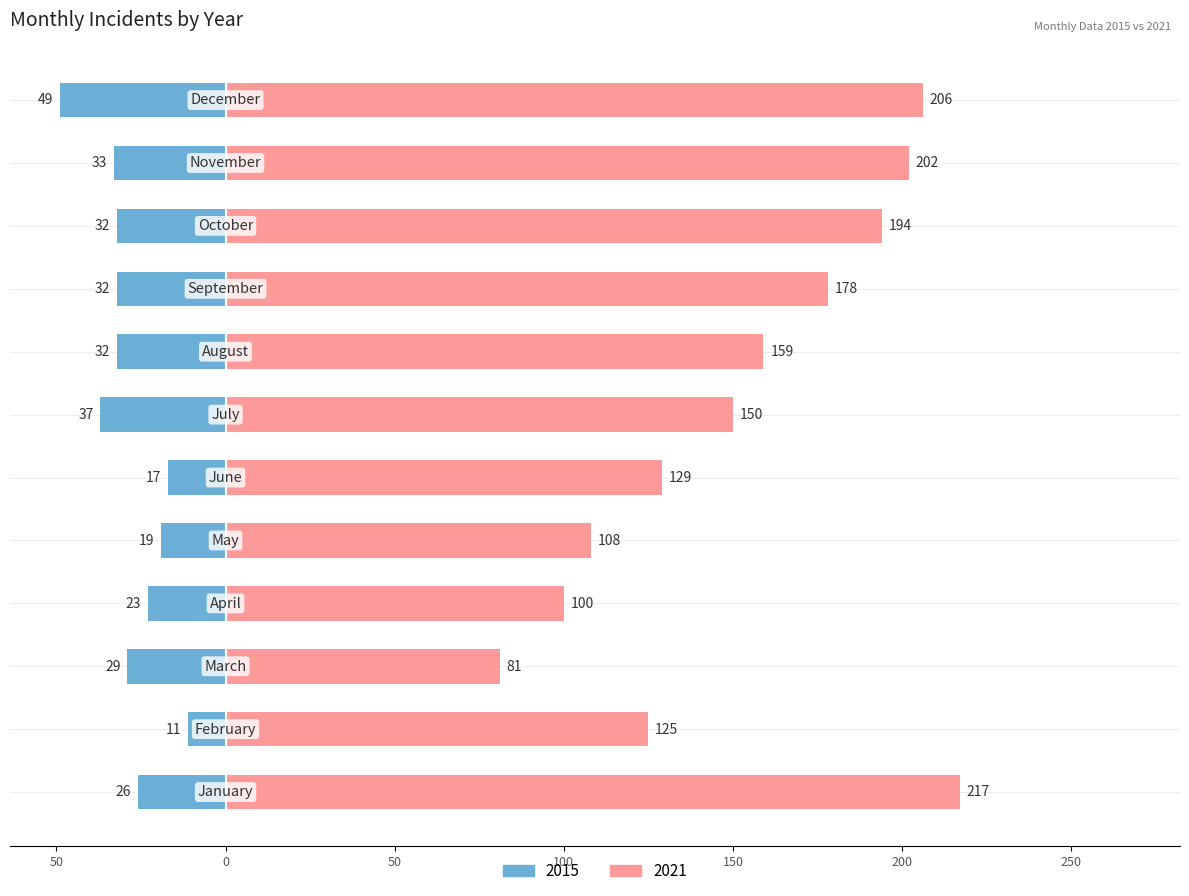

Which series has the largest range (max minus min)?

2021